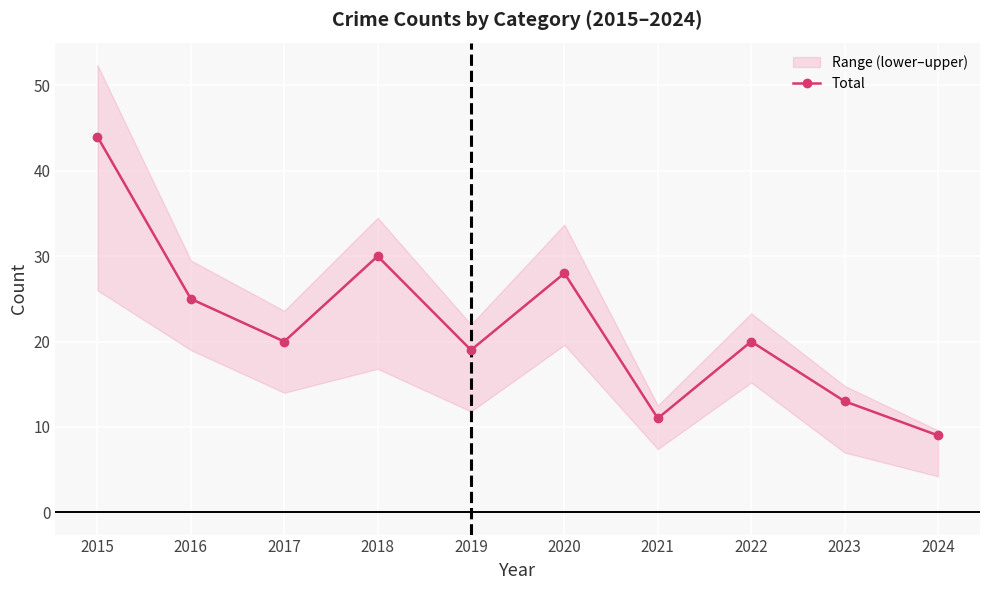

How many interior local valleys (lower than both neighbors) does the data have?

3